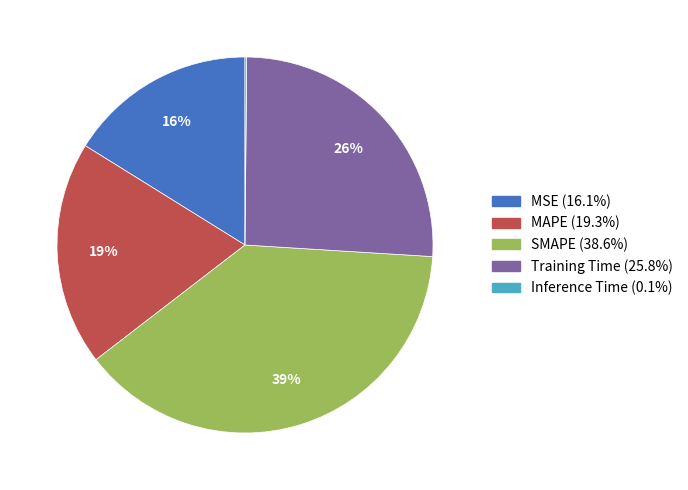

True or false: MAPE accounts for 11% of the total.

False